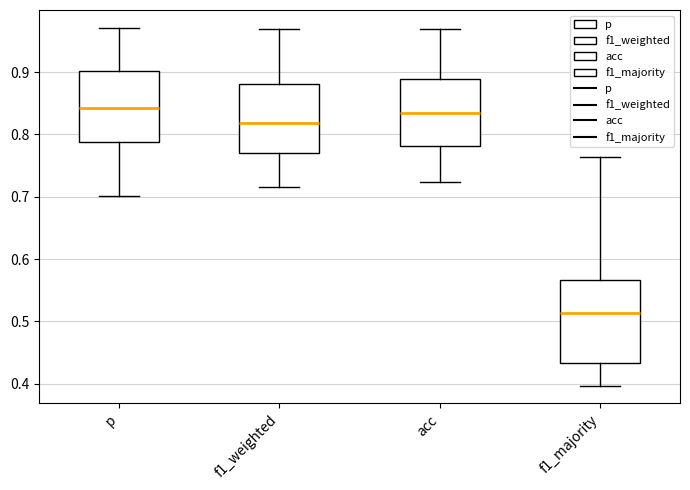

Reading left to right, read every box against the y-axis: the position of its median line, the range the box covers, and the ends of its whiskers. The values are not printed on the chart, so give them approximately, as read against the axis.

p: median 0.84, box 0.79 to 0.90, whiskers 0.70 to 0.97
f1_weighted: median 0.82, box 0.77 to 0.88, whiskers 0.72 to 0.97
acc: median 0.84, box 0.78 to 0.89, whiskers 0.72 to 0.97
f1_majority: median 0.51, box 0.43 to 0.57, whiskers 0.40 to 0.76